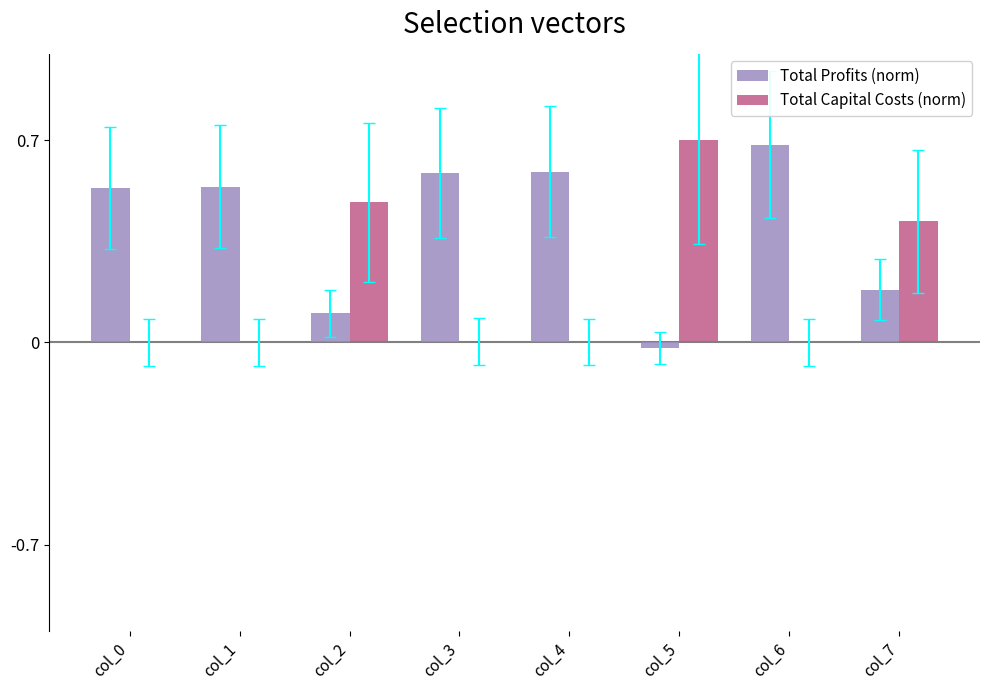

What is the total value across all series at col_7?

0.6